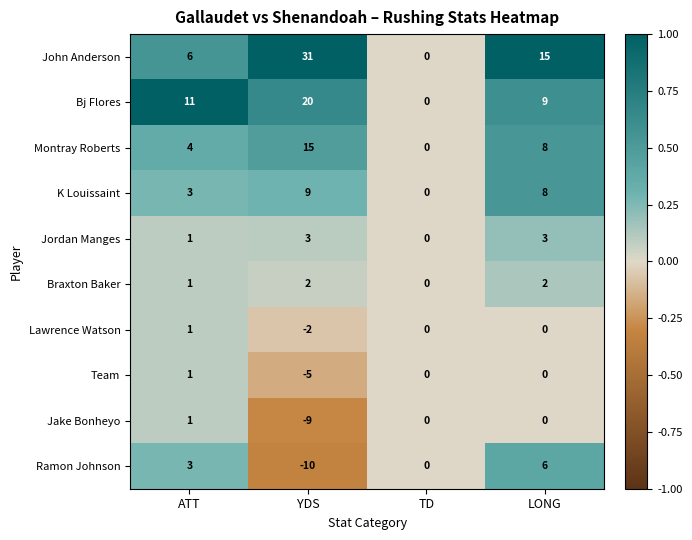

What is the greatest value displayed?

31